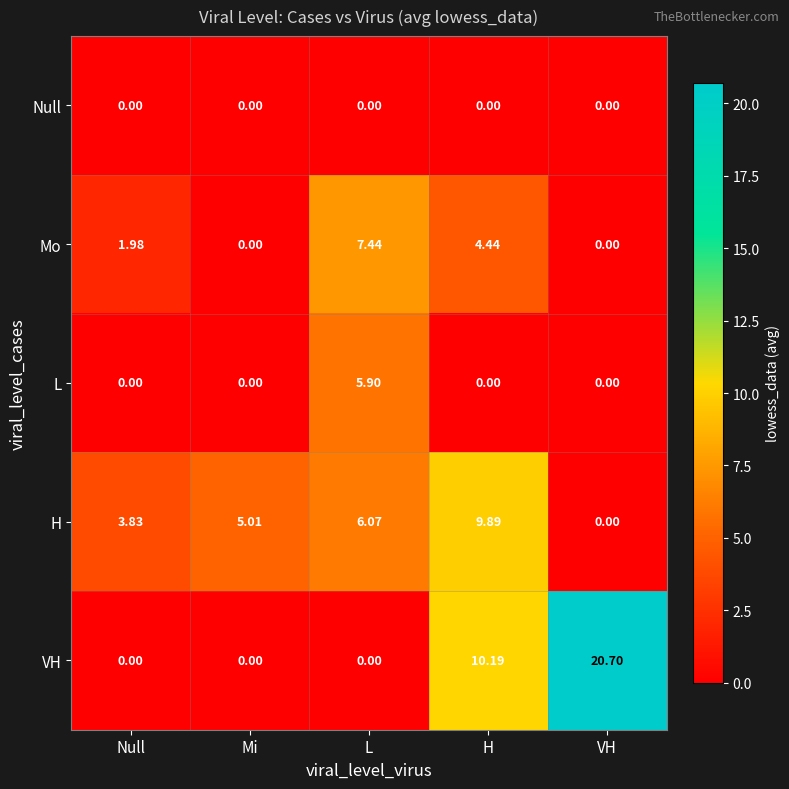

Which category has the highest value in the H series?

H